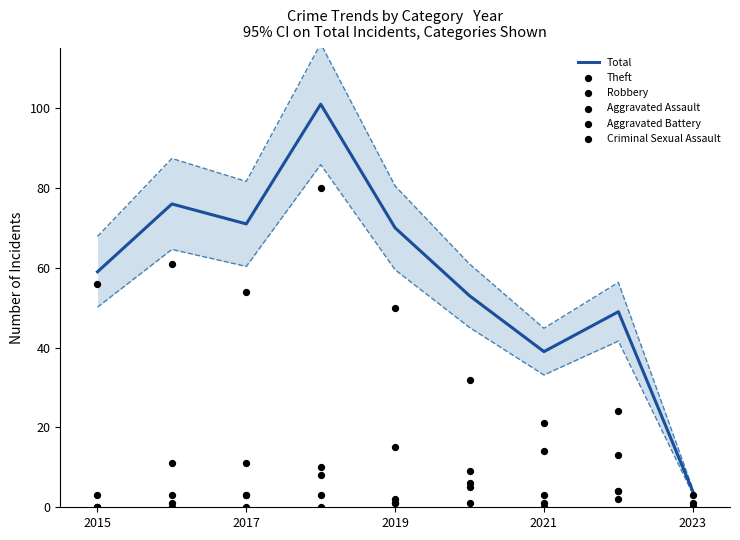

At how many categories does at least one series exceed 41?

7